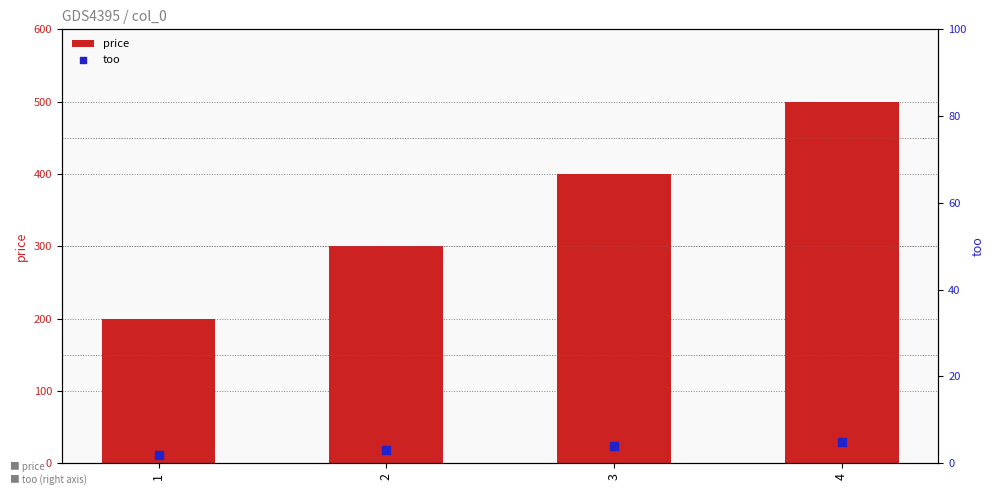

Is the value of price at 3 greater than the value of too at 2?

Yes